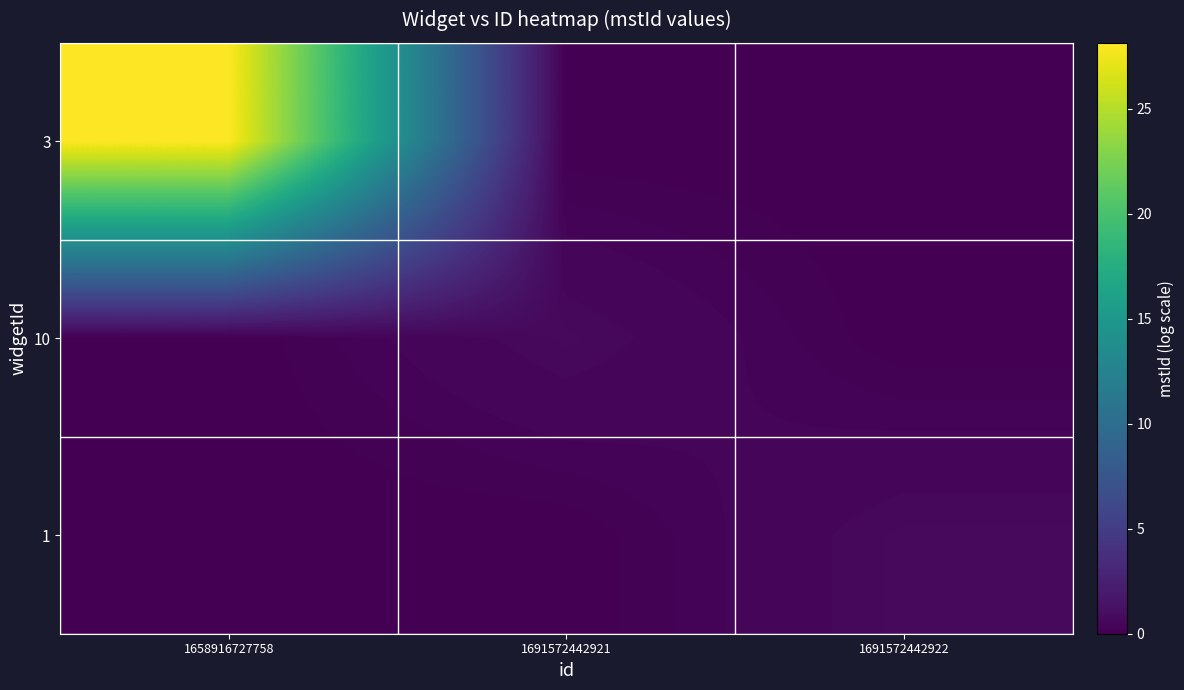

At which category is the sum across all series the highest?

1658916727758